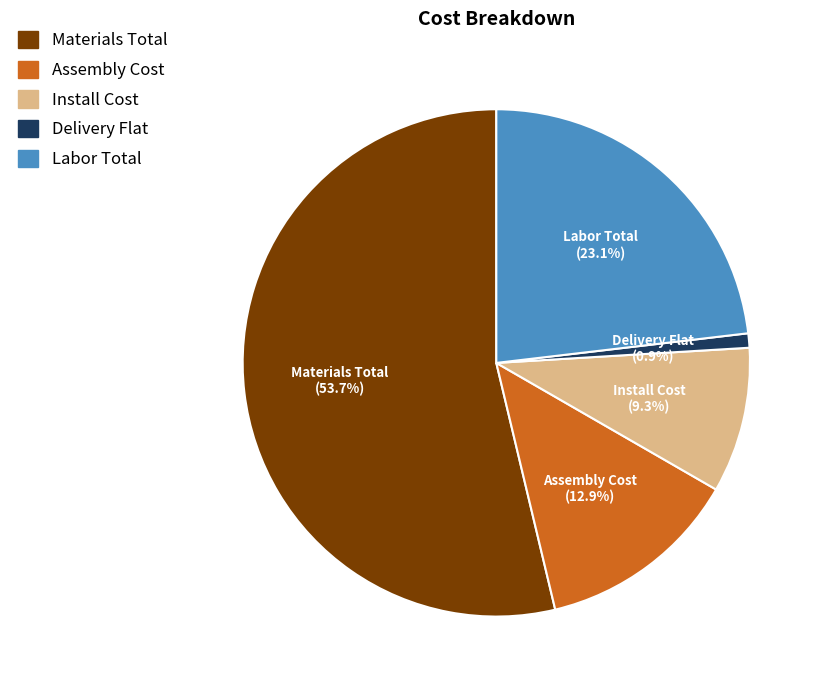

What is the total percentage of Delivery Flat and Install Cost?

10.2%